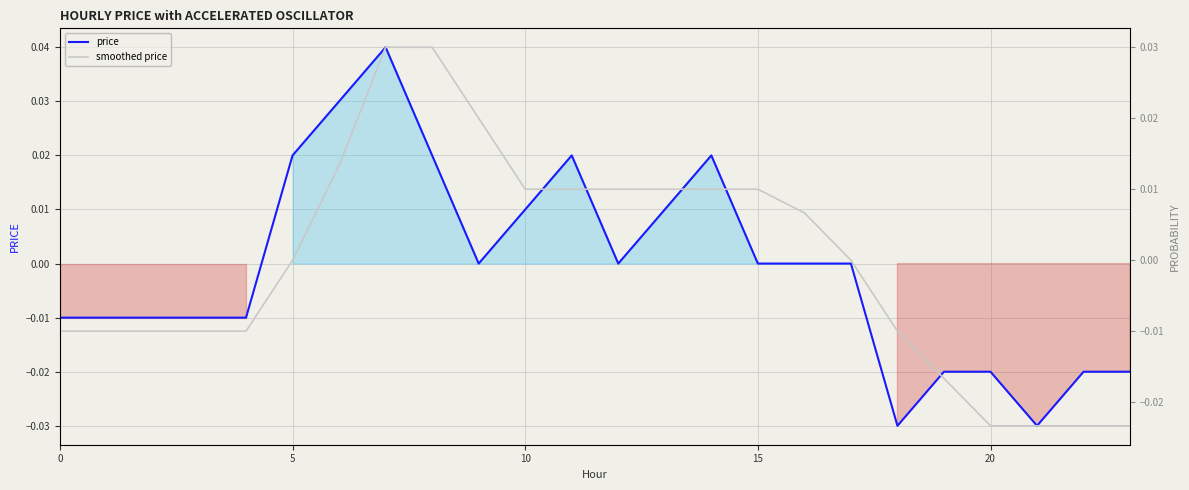

Rank the series at 12 from lowest to highest value.

price, smoothed price